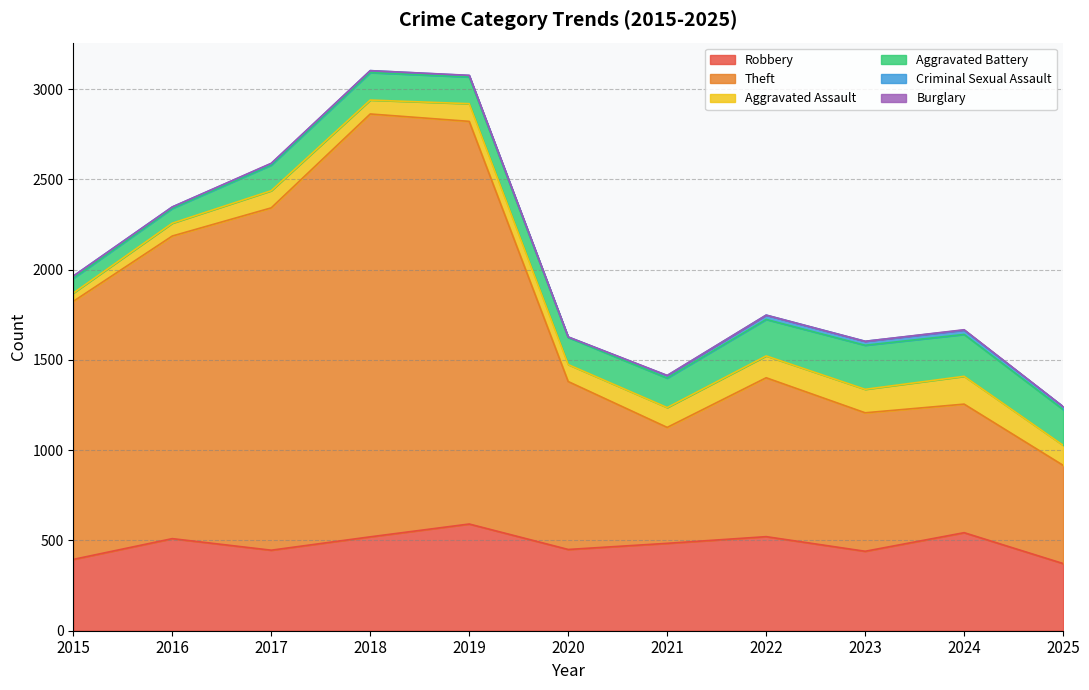

In Robbery, how many points are higher than both neighbors (excluding endpoints)?

4